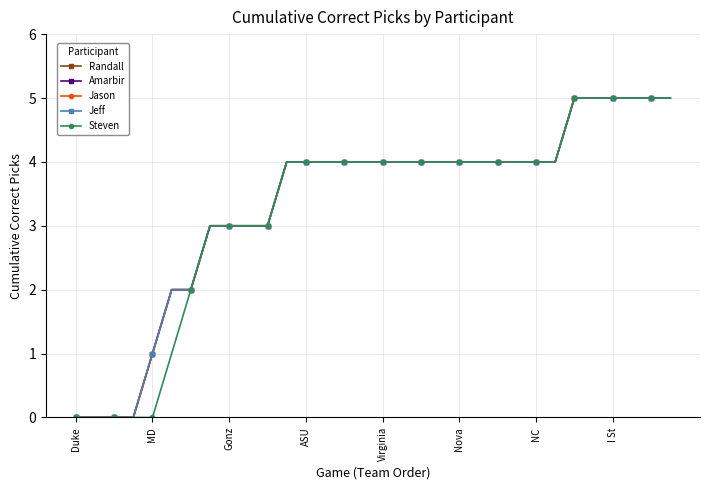

True or false: Steven and Jeff intersect in this chart.

False